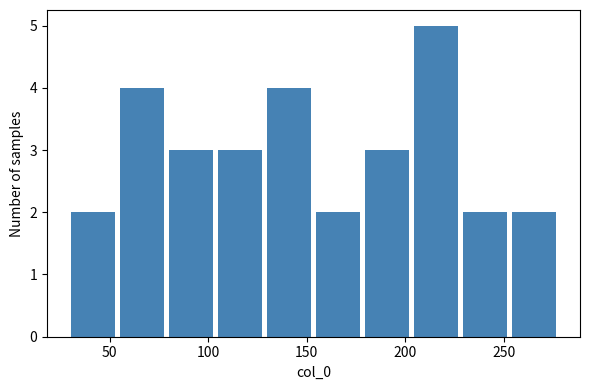

Which range on the x-axis has the tallest bar?

205 to 230